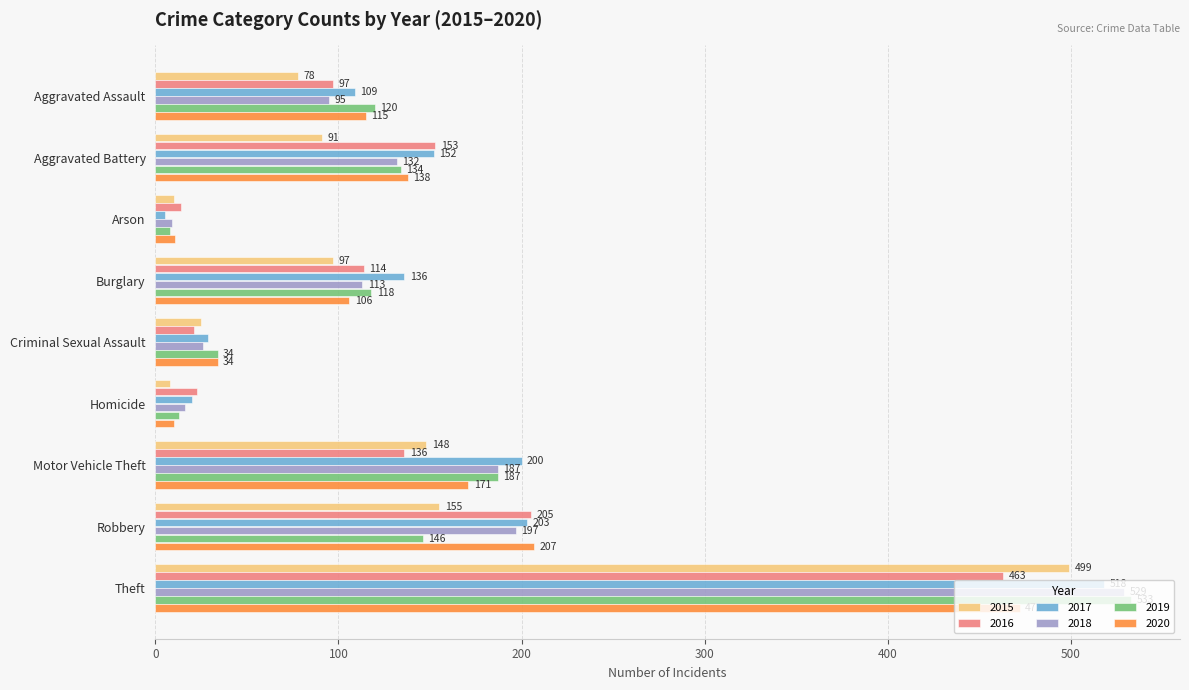

Rank the series at Homicide from highest to lowest value.

2016, 2017, 2018, 2019, 2020, 2015